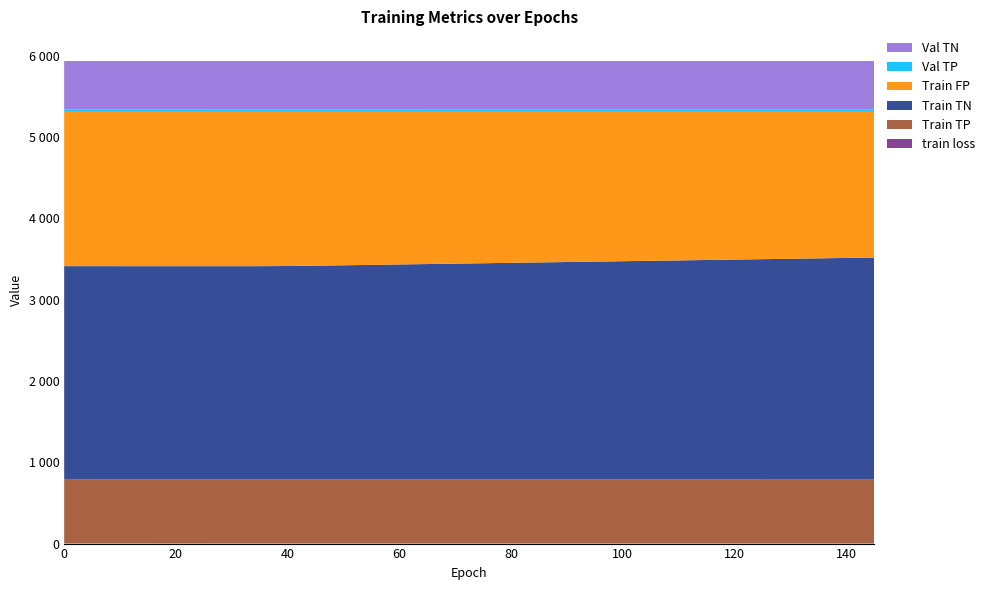

Reading left to right, transcribe all the data shown in this chart.

train loss: 0=0.9	5=0.8	10=0.8	15=0.8	20=0.8	25=0.8	30=0.8	35=0.7	40=0.7	45=0.7	50=0.7	55=0.7	60=0.7	65=0.7	70=0.7	75=0.7	80=0.7	85=0.7	90=0.7	95=0.7	100=0.7	105=0.7	110=0.7	115=0.7	120=0.7	125=0.7	130=0.7	135=0.7	140=0.7	145=0.7
Train TP: 0=786.0	5=786.0	10=786.0	15=786.0	20=786.0	25=786.0	30=786.0	35=786.0	40=786.0	45=786.0	50=786.0	55=786.0	60=786.0	65=786.0	70=786.0	75=786.0	80=786.0	85=786.0	90=786.0	95=786.0	100=786.0	105=786.0	110=786.0	115=786.0	120=786.0	125=786.0	130=786.0	135=786.0	140=786.0	145=786.0
Train TN: 0=2624.0	5=2624.0	10=2624.0	15=2624.0	20=2624.0	25=2624.0	30=2624.0	35=2624.0	40=2626.0	45=2630.0	50=2635.0	55=2640.0	60=2645.0	65=2650.0	70=2655.0	75=2660.0	80=2665.0	85=2670.0	90=2675.0	95=2680.0	100=2685.0	105=2690.0	110=2695.0	115=2700.0	120=2705.0	125=2710.0	130=2715.0	135=2720.0	140=2725.0	145=2730.0
Train FP: 0=1897.0	5=1897.0	10=1897.0	15=1897.0	20=1897.0	25=1897.0	30=1897.0	35=1897.0	40=1895.0	45=1891.0	50=1886.0	55=1881.0	60=1876.0	65=1871.0	70=1866.0	75=1861.0	80=1856.0	85=1851.0	90=1846.0	95=1841.0	100=1836.0	105=1831.0	110=1826.0	115=1821.0	120=1816.0	125=1811.0	130=1806.0	135=1801.0	140=1796.0	145=1791.0
Val TP: 0=28.0	5=28.0	10=28.0	15=28.0	20=28.0	25=28.0	30=28.0	35=28.0	40=28.0	45=28.0	50=28.0	55=28.0	60=28.0	65=28.0	70=28.0	75=28.0	80=28.0	85=28.0	90=28.0	95=28.0	100=28.0	105=28.0	110=28.0	115=28.0	120=28.0	125=28.0	130=28.0	135=28.0	140=28.0	145=28.0
Val TN: 0=597.0	5=597.0	10=597.0	15=597.0	20=597.0	25=597.0	30=597.0	35=597.0	40=597.0	45=597.0	50=597.0	55=597.0	60=597.0	65=597.0	70=597.0	75=597.0	80=597.0	85=597.0	90=597.0	95=597.0	100=597.0	105=597.0	110=597.0	115=597.0	120=597.0	125=597.0	130=597.0	135=597.0	140=597.0	145=597.0